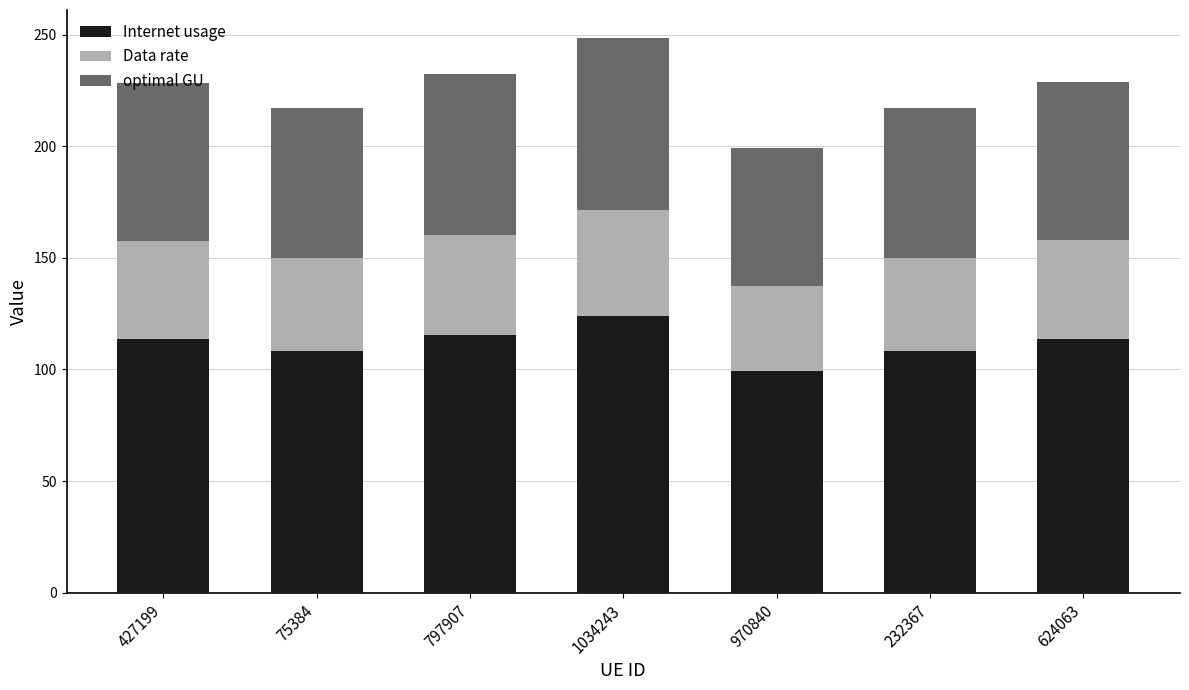

What is the average value of the Internet usage series?

111.7